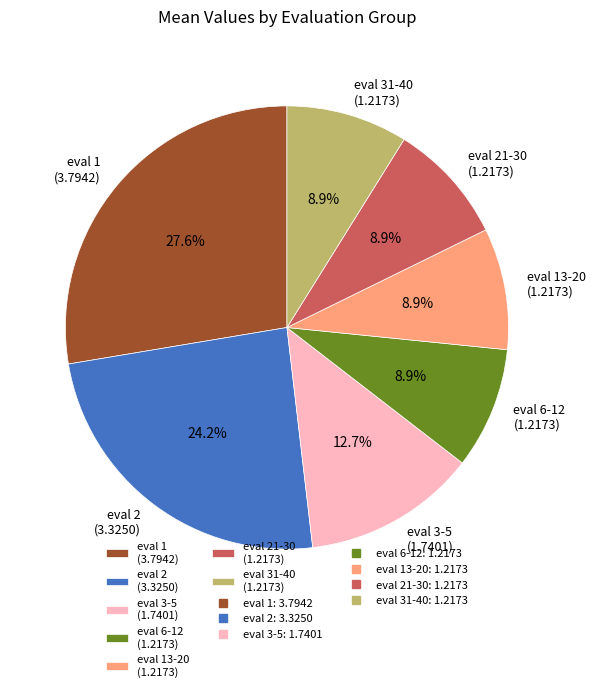

Is there a majority slice in this chart?

No